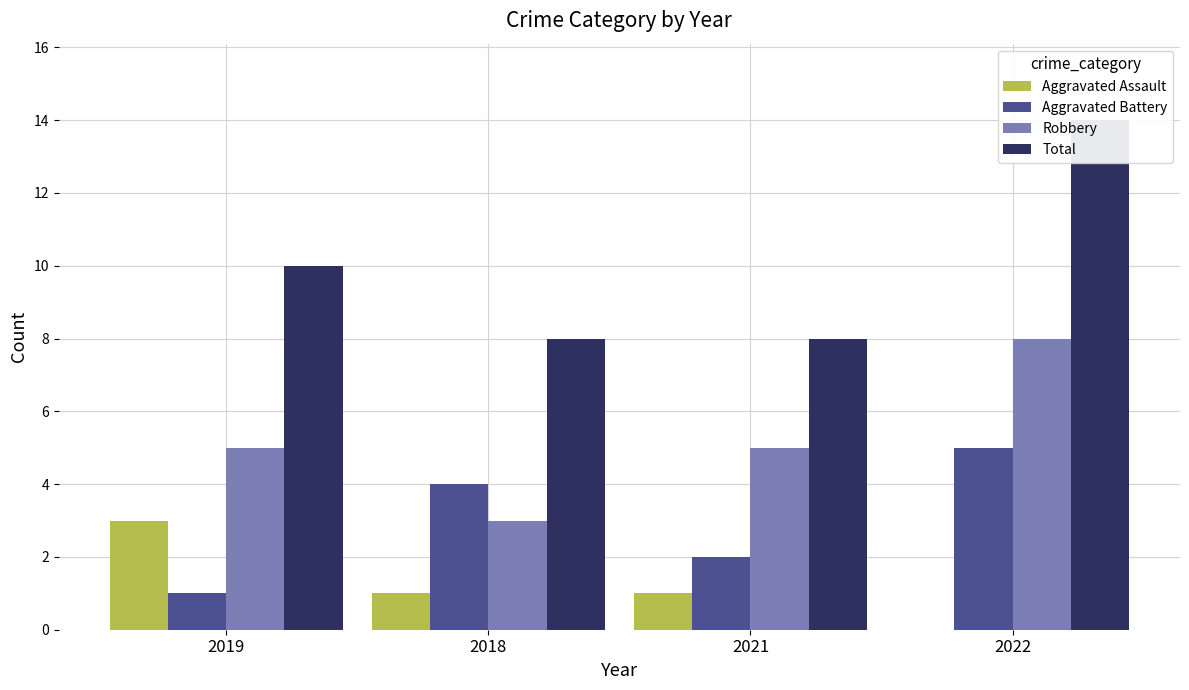

Rank the series by their maximum value, from highest to lowest.

Total, Robbery, Aggravated Battery, Aggravated Assault